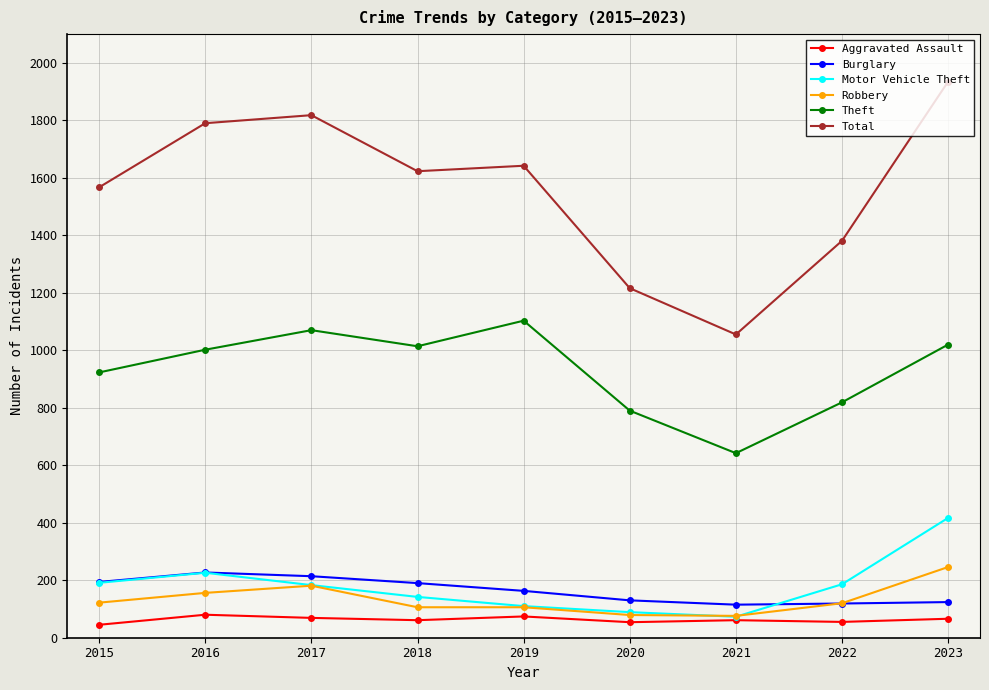

What is the average value of the Theft series?

931